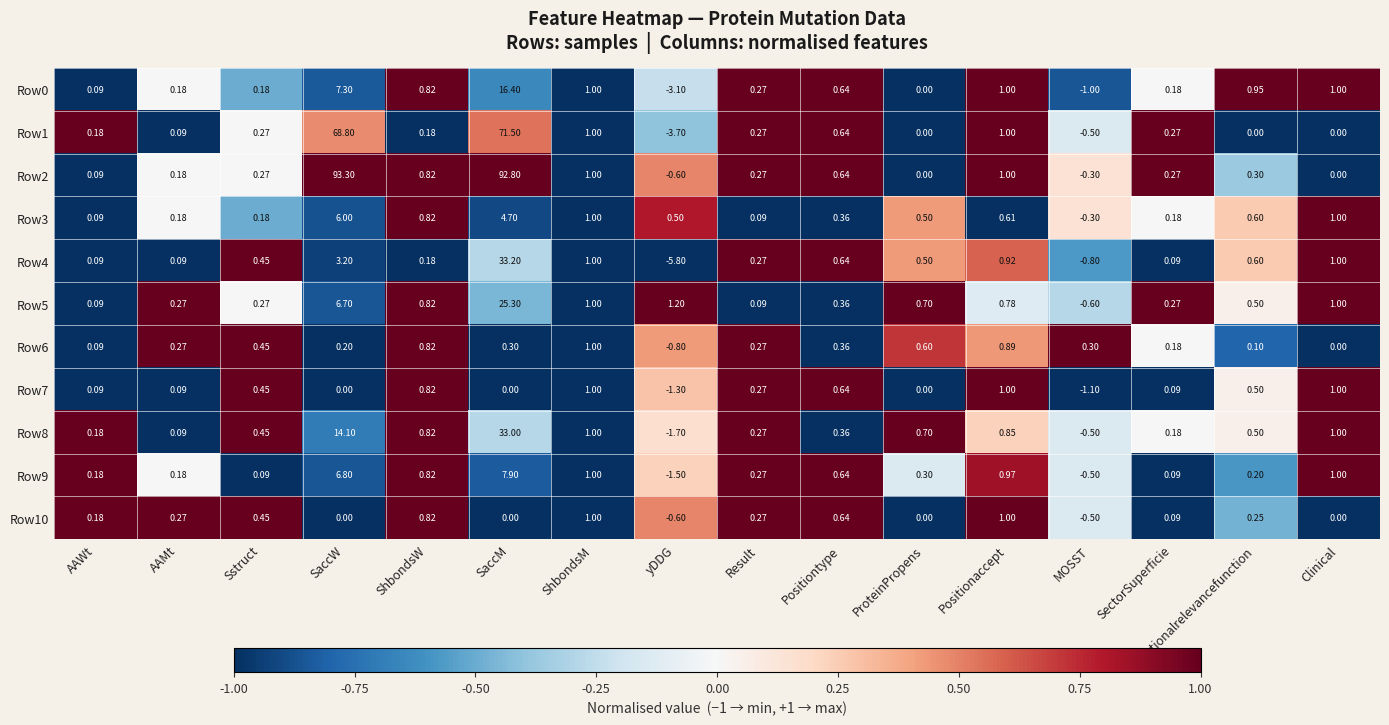

How many values in Row5 are below zero?

1